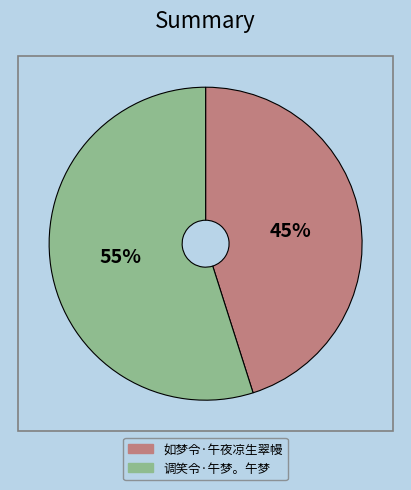

To the nearest percent, what is the difference between the largest and smallest slice percentages?

10%